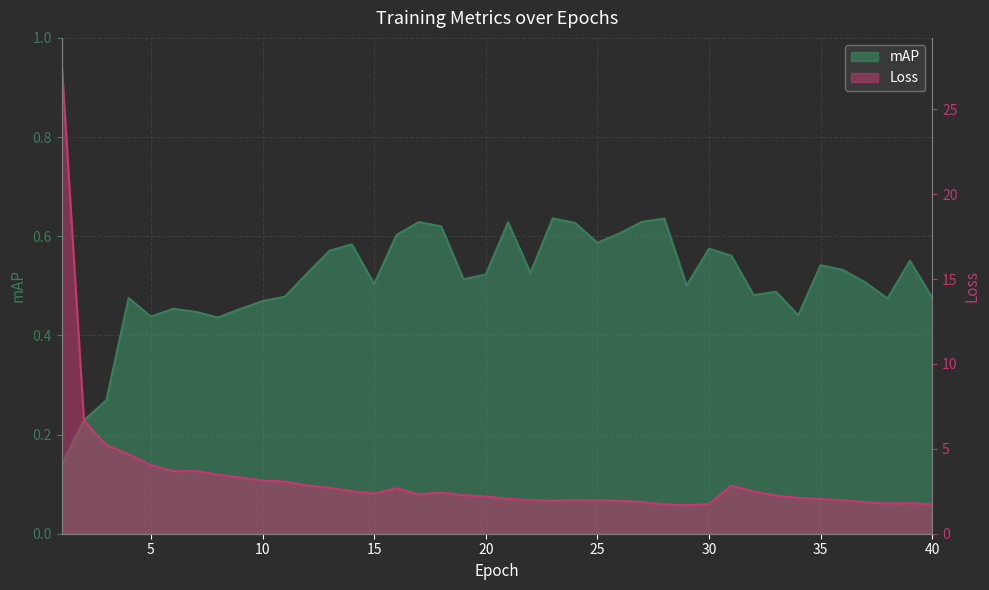

The value of Loss at 1 is 40.3. True or false?

False